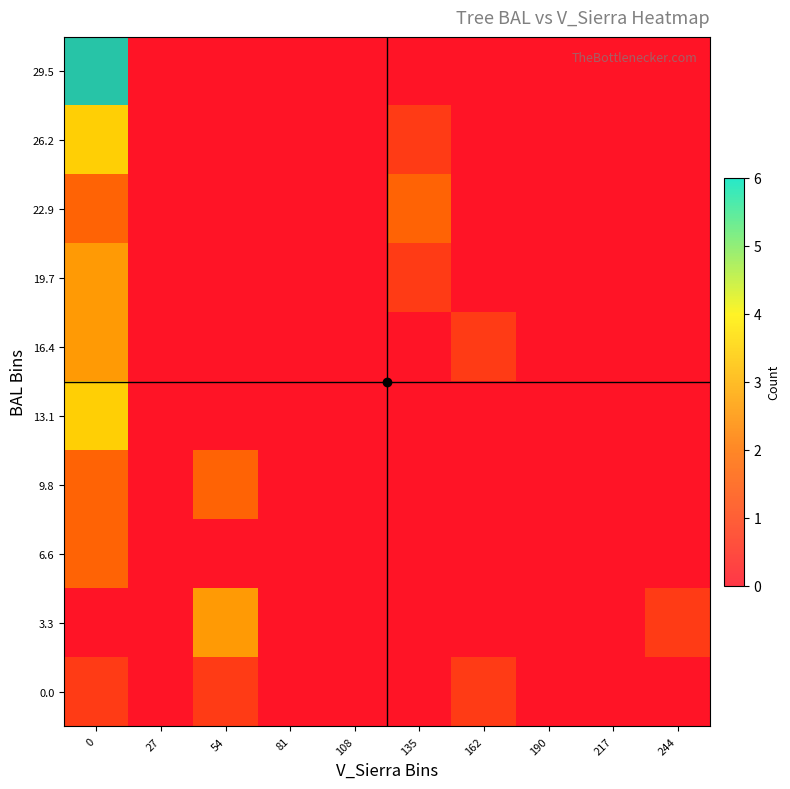

What is the sum of all 6.6 values?

2